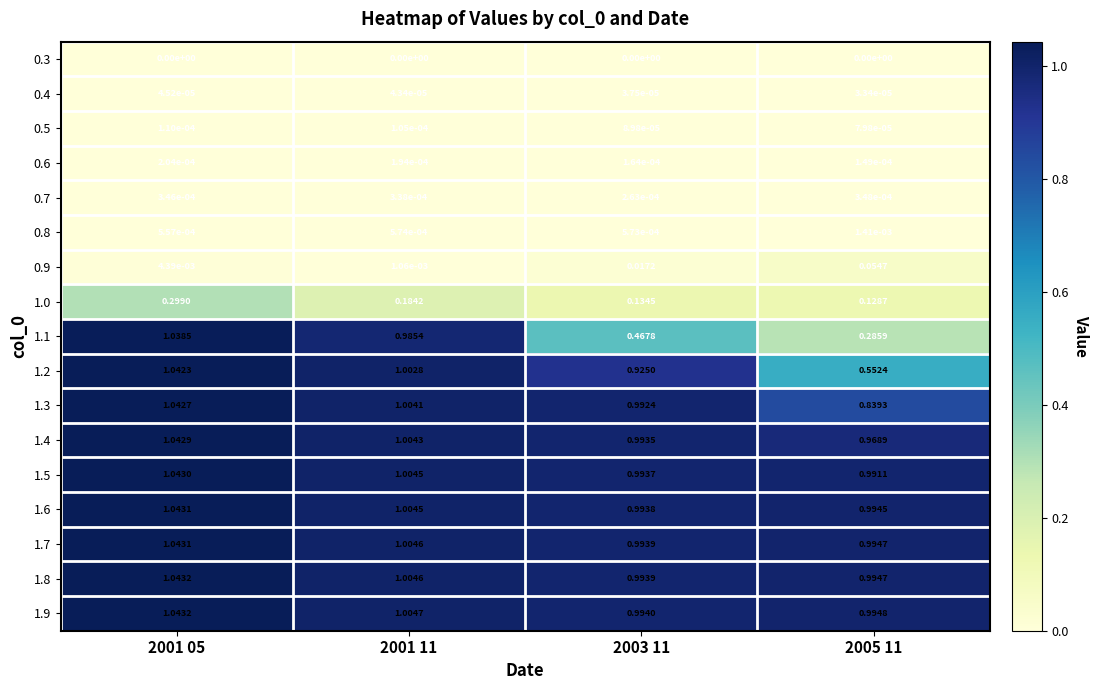

Is the value of 0.8 at 2003 11 greater than the value of 0.7 at 2001 11?

Yes